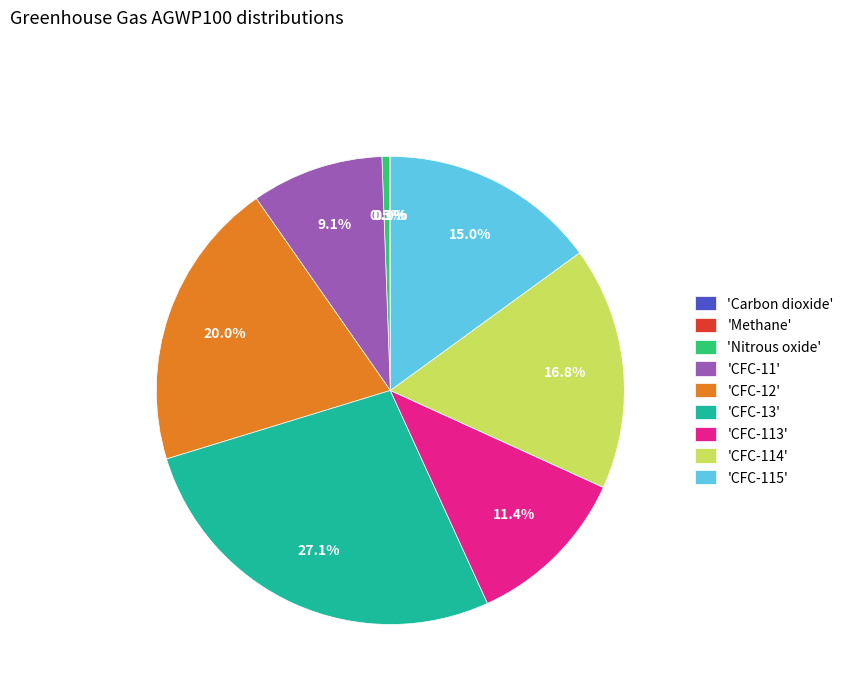

Combined, what portion of the pie is 'CFC-11' and 'CFC-115'?

24.1%